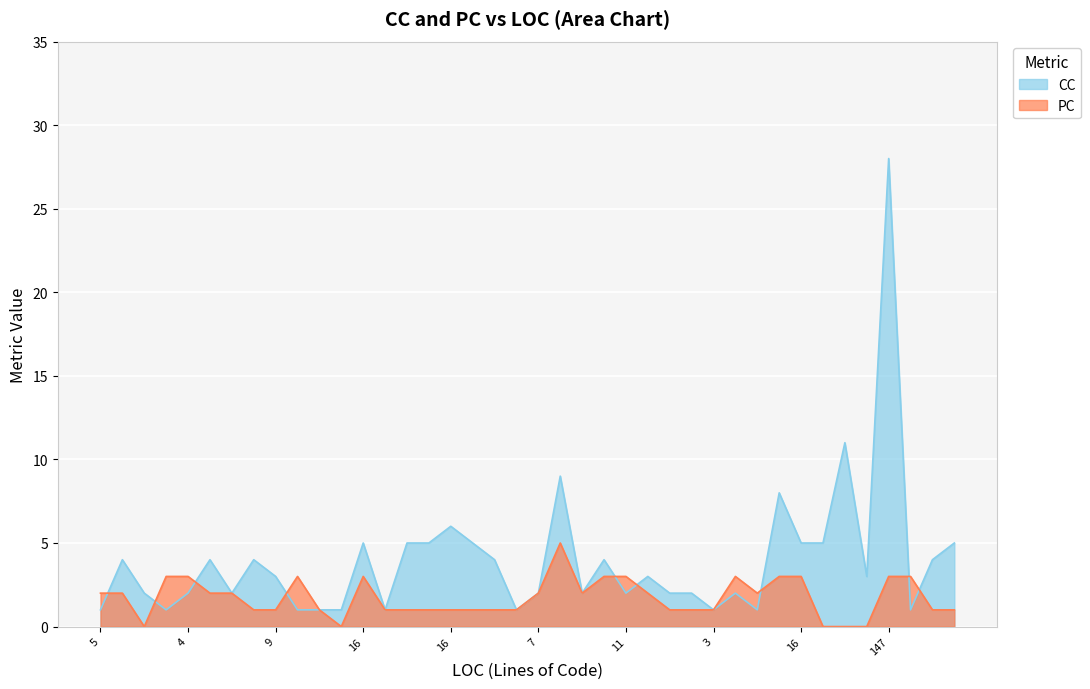

Which series ends up on top after the final intersection of CC and PC?

CC